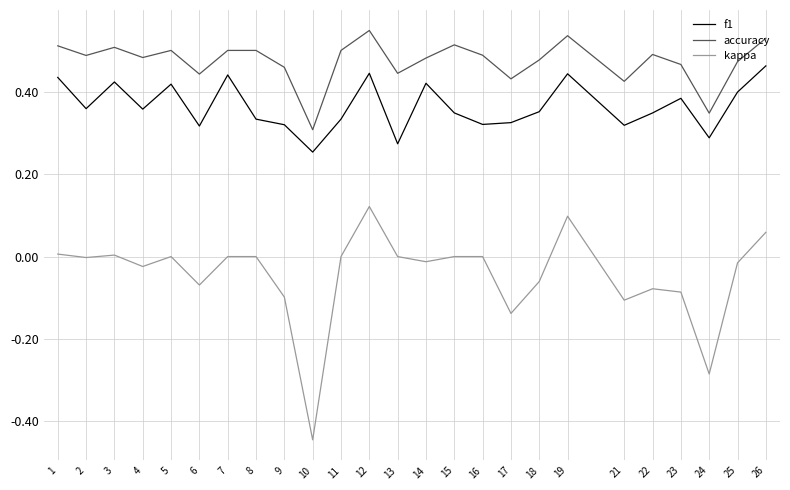

Is it true that accuracy equals 0.2 at 3?

False